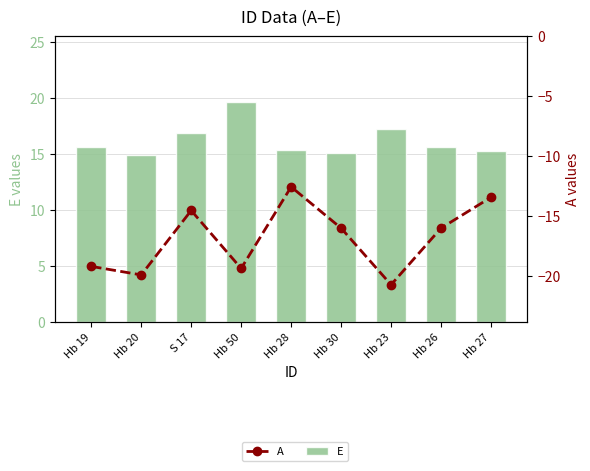

What position from the right is Hb 50?

6